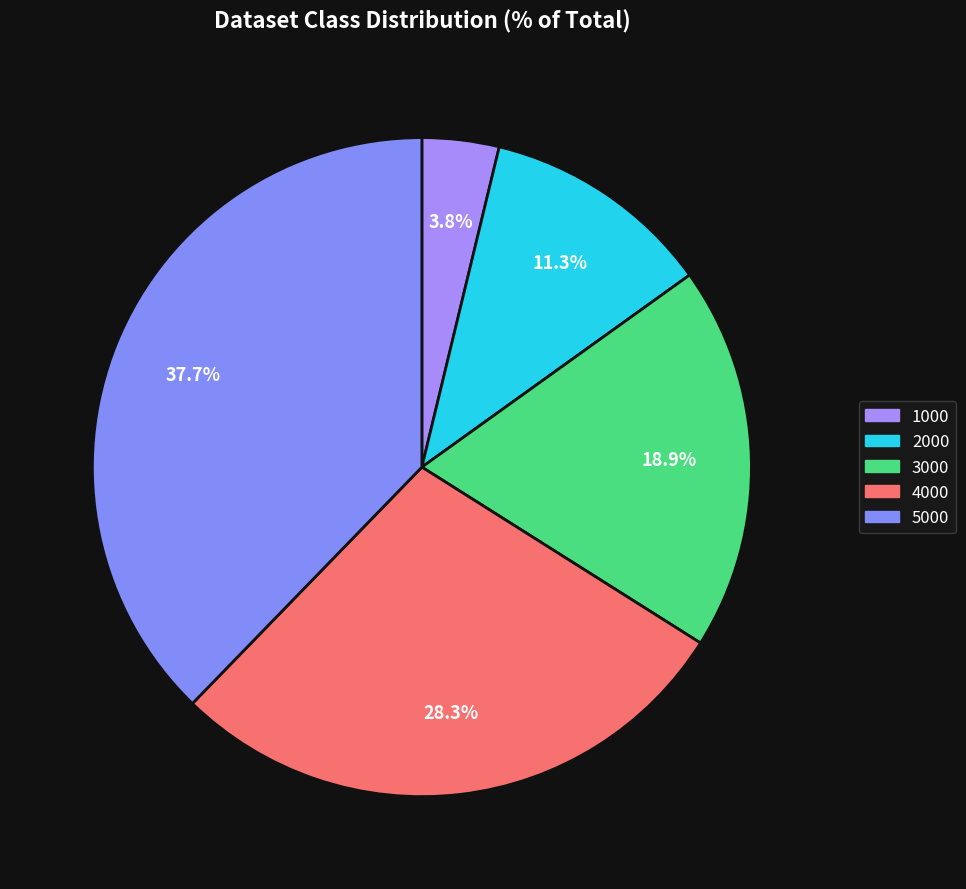

Count the number of slices in the pie.

5